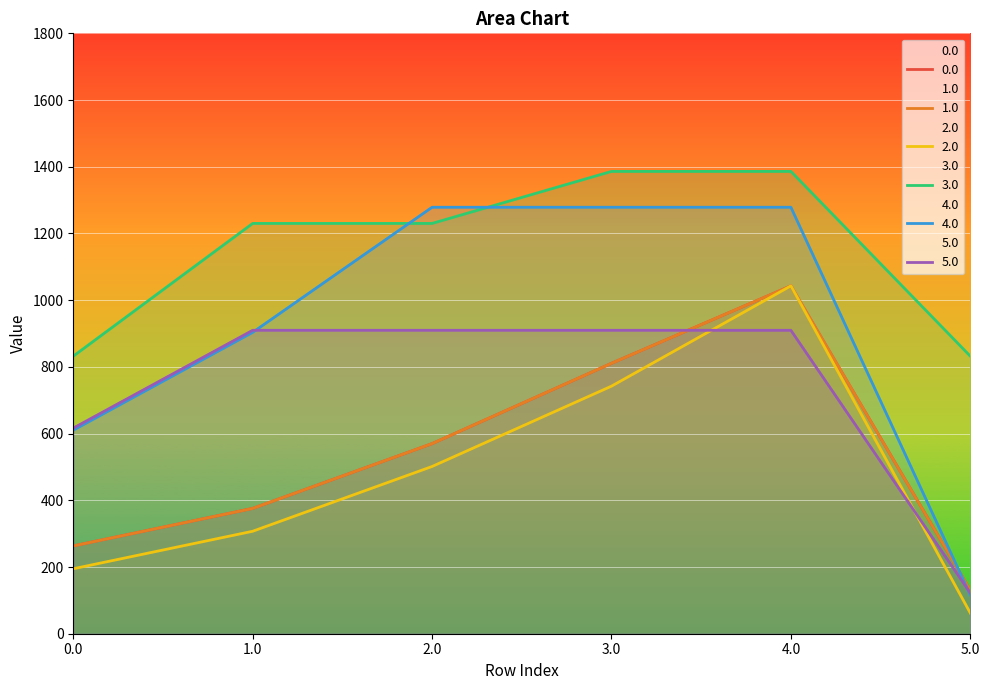

What is the minimum value for 0.0?

130.5